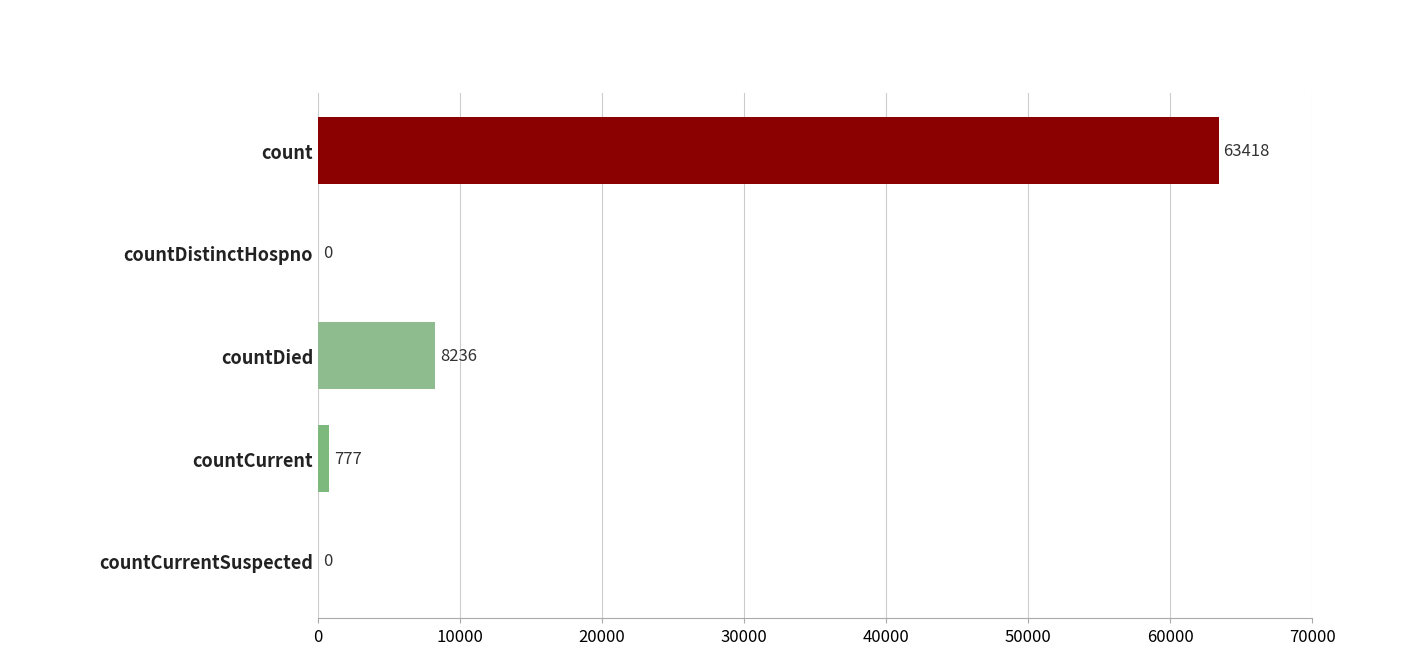

What is the change in value from countCurrent to count?

+62641